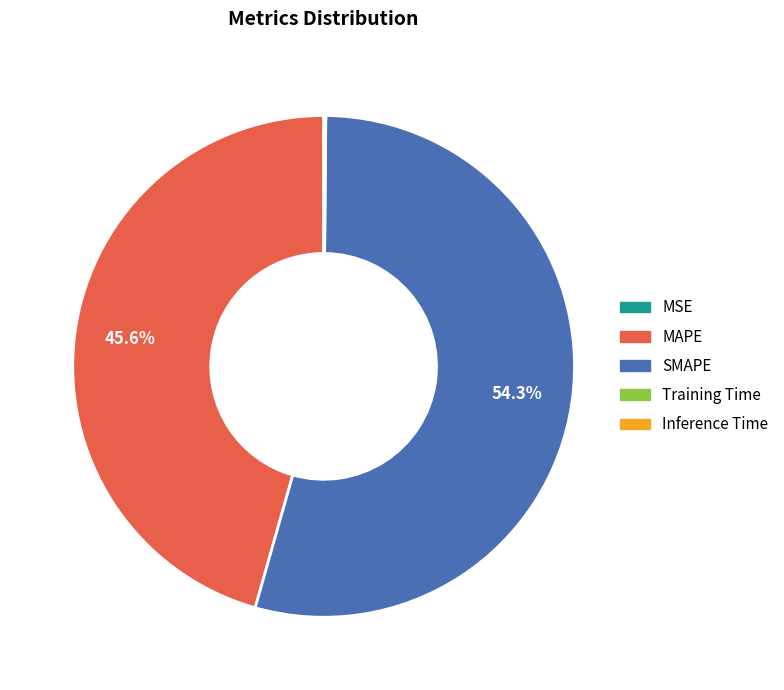

What is the largest slice in the pie chart?

SMAPE